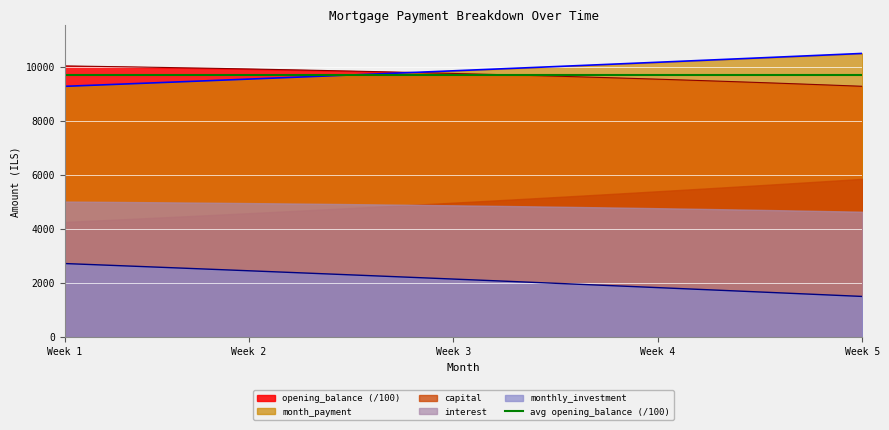

What is the average value of the month_payment series?

9873.0